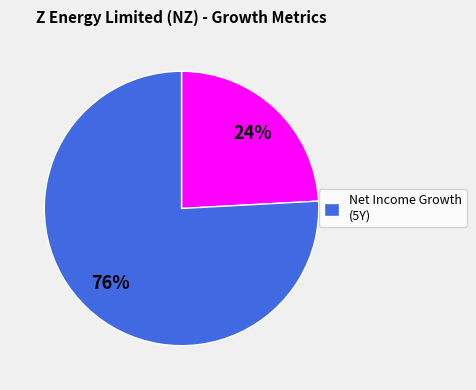

To the nearest percent, what is the difference between the largest and smallest slice percentages?

52%